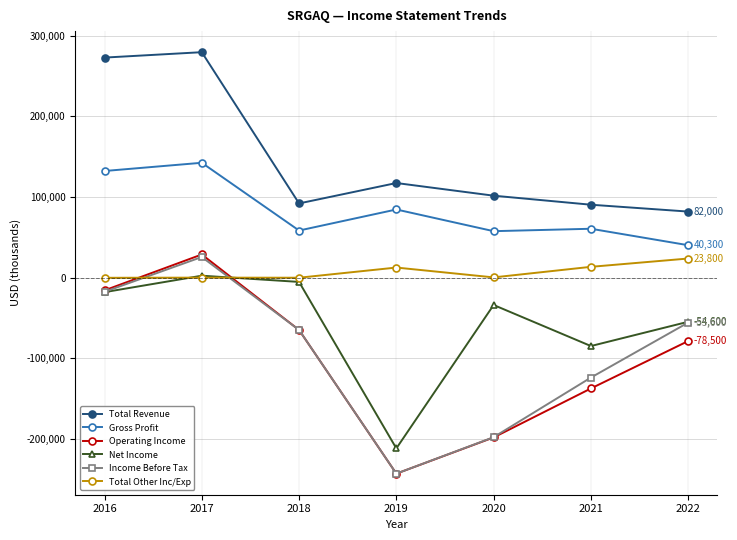

How many lines are shown in the chart?

6